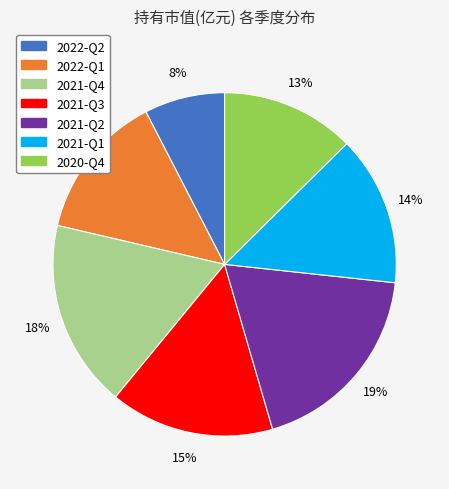

Approximately how many times larger is the value at 2022-Q1 compared to 2021-Q2?

0.7